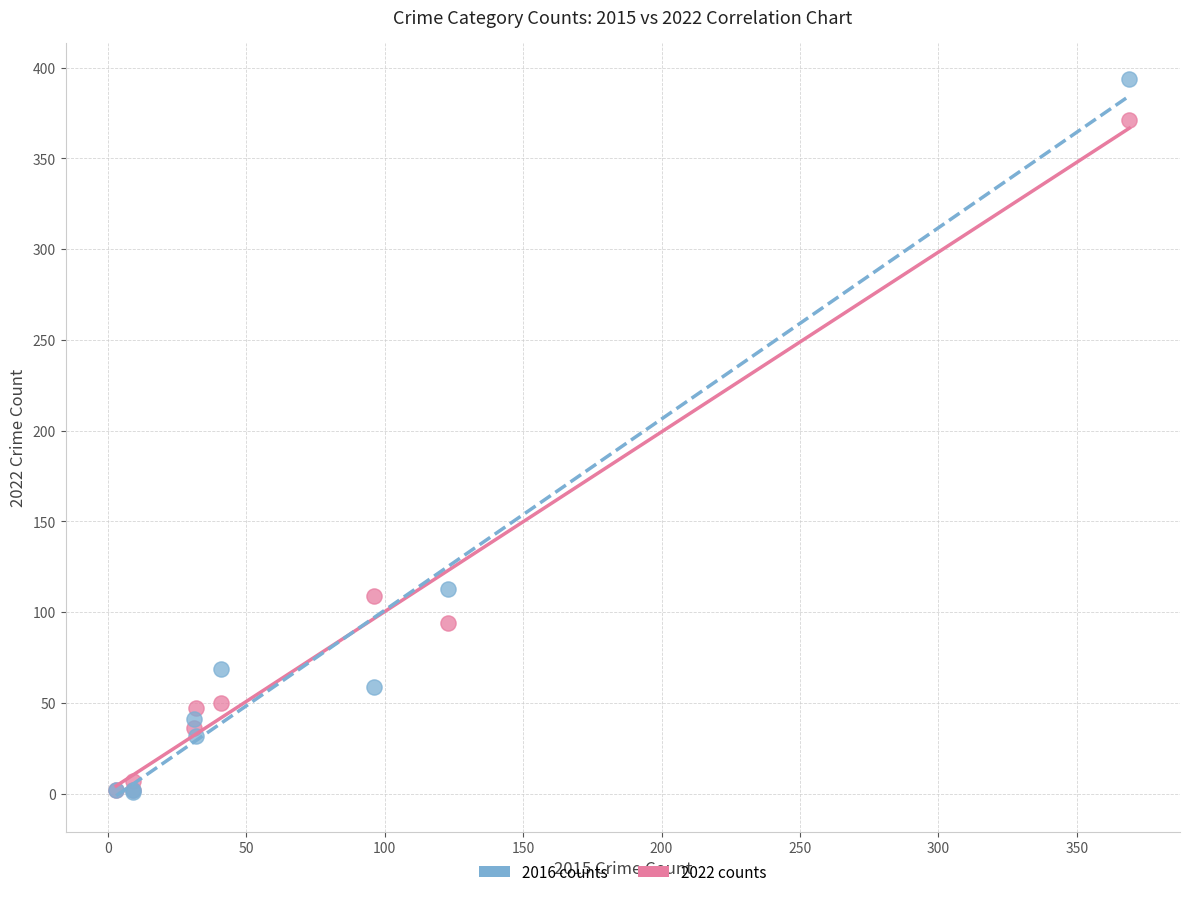

What are all the series names shown in the legend?

2016 counts, 2022 counts